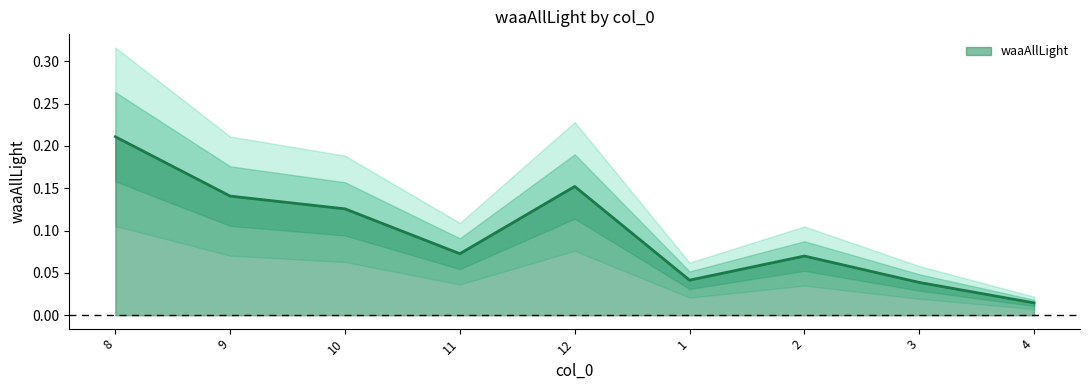

True or false: there are more than 0 points higher than both neighbors.

True